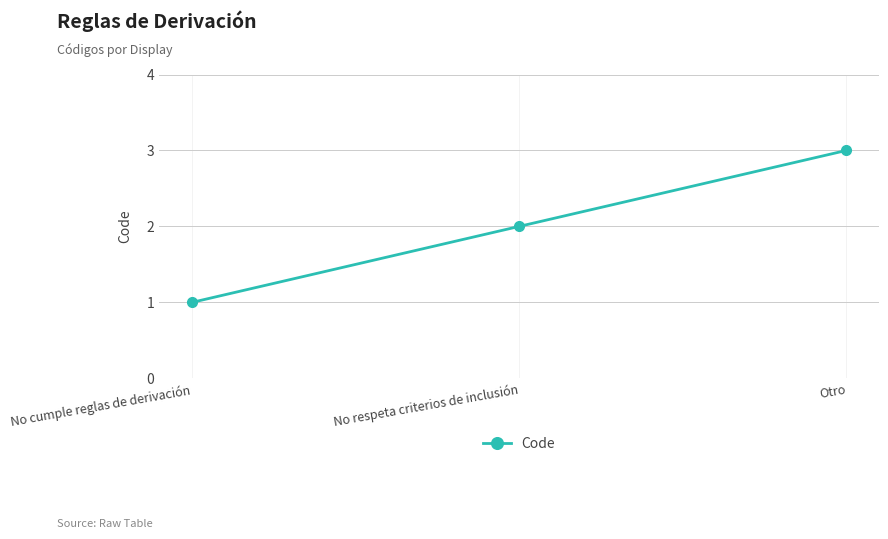

What position from the right is Otro?

1